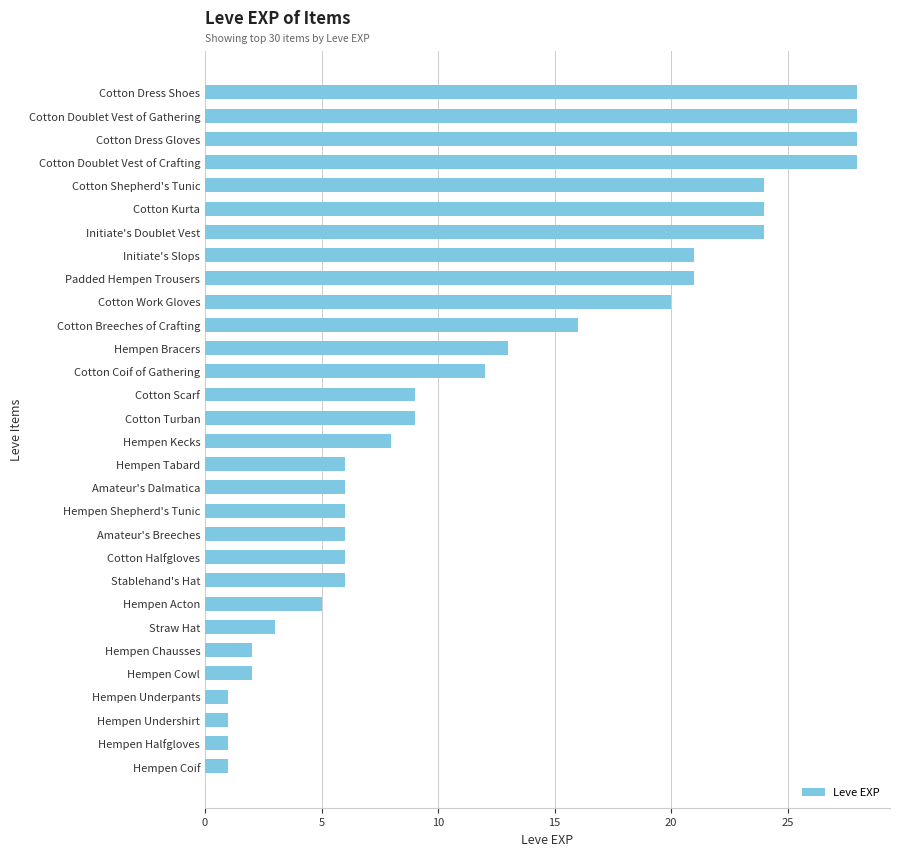

What is the average value?

12